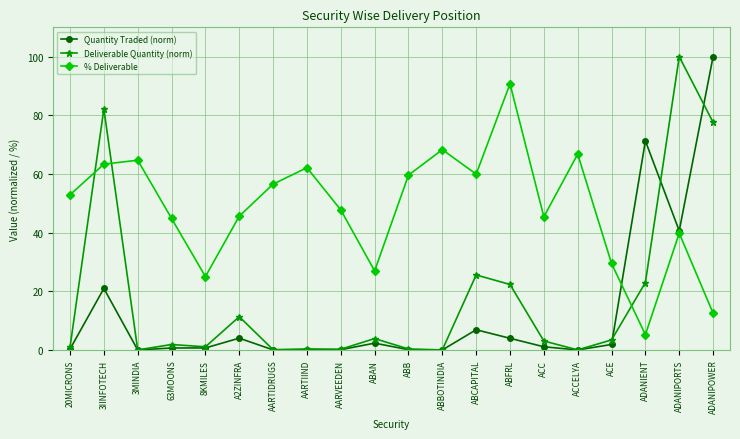

What is the total value across all series at ABFRL?

117.1